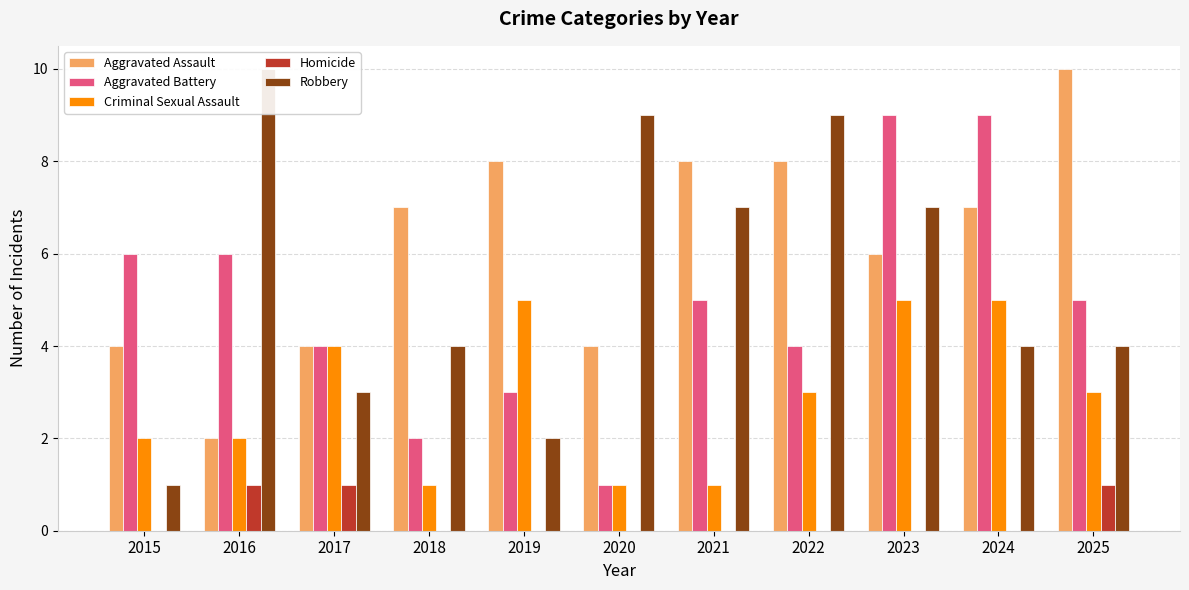

What is the total value across all series at 2023?

27